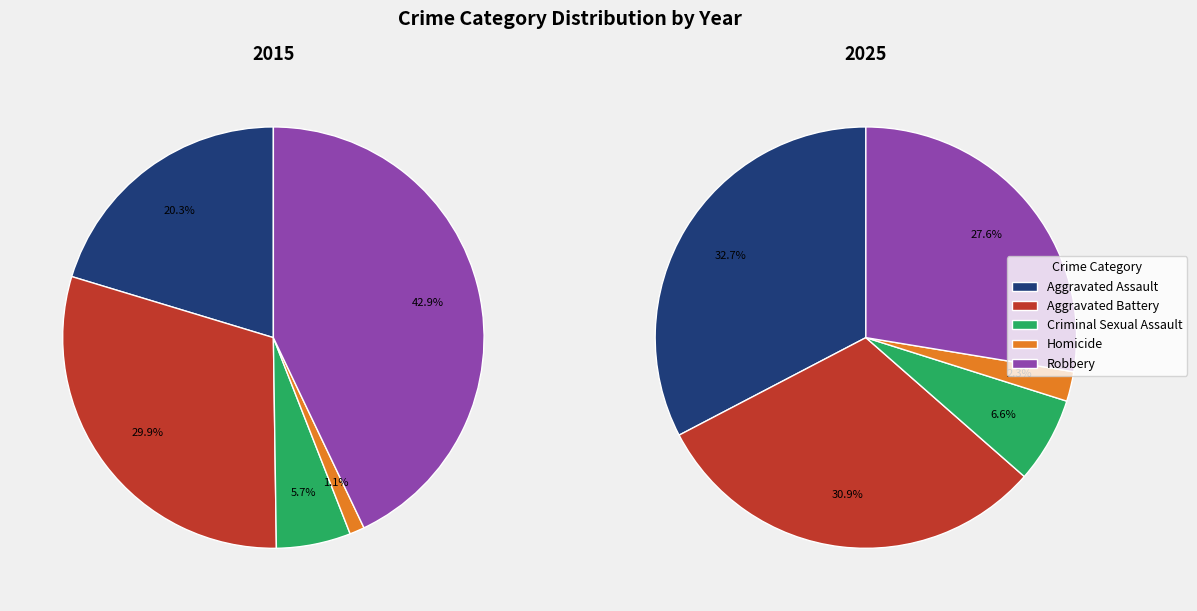

Count the number of slices in the pie.

5